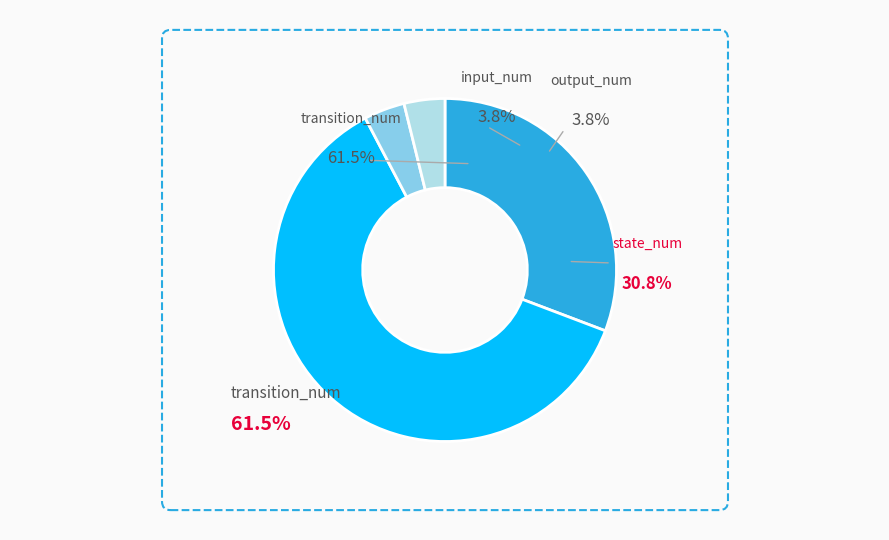

What percentage is the output_num slice, to the nearest percent?

4%